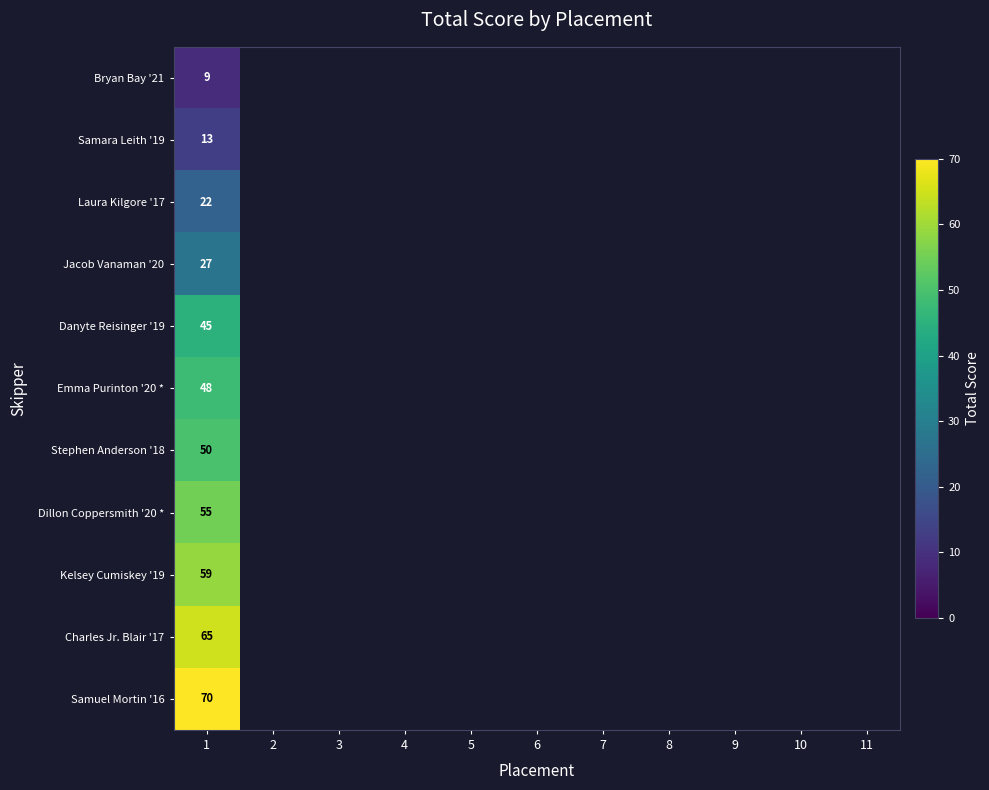

What is the spread (max minus min) of values at 1?

61